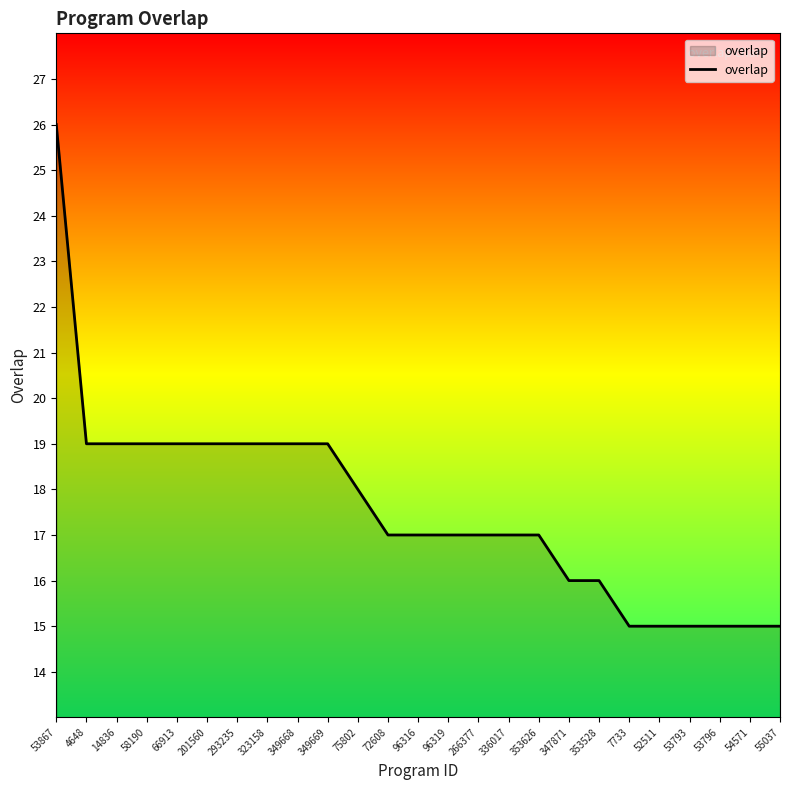

Reading left to right, what are all the values shown in this chart?

26	19	19	19	19	19	19	19	19	19	18	17	17	17	17	17	17	16	16	15	15	15	15	15	15